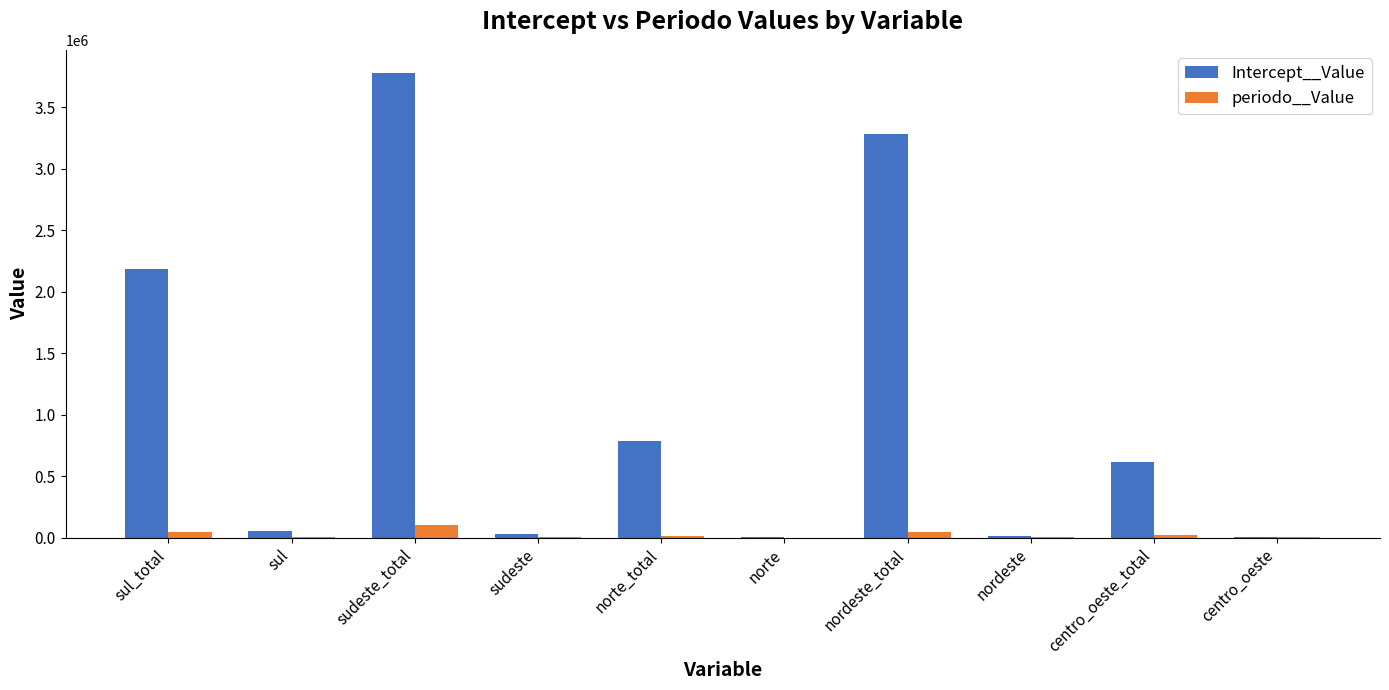

At which category does the chart reach its peak across all series?

sudeste_total